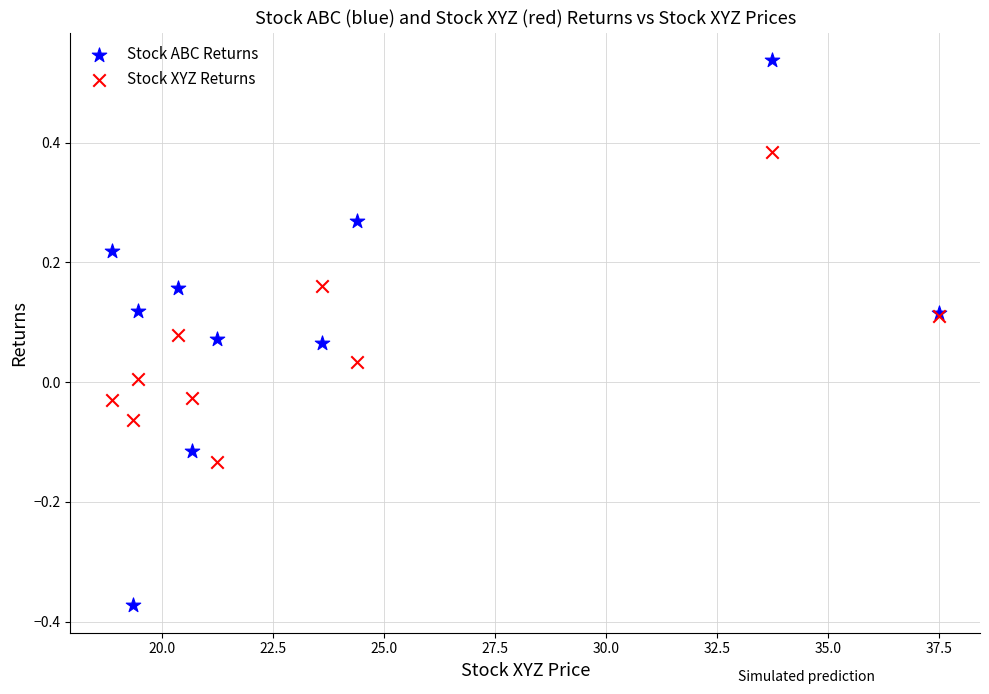

Which series has the largest Y range (max minus min)?

Stock ABC Returns